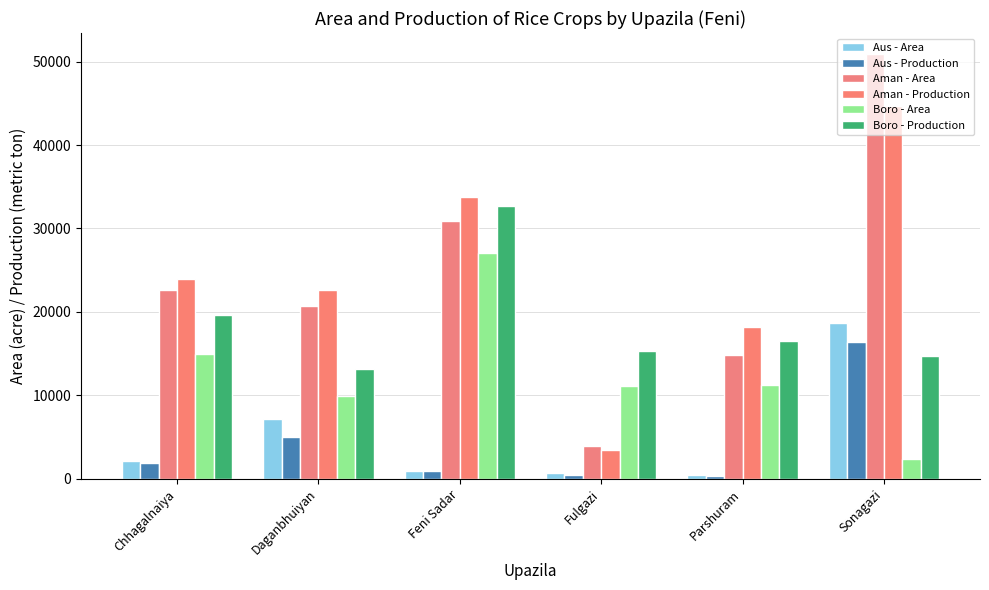

Does the chart contain any negative values?

No